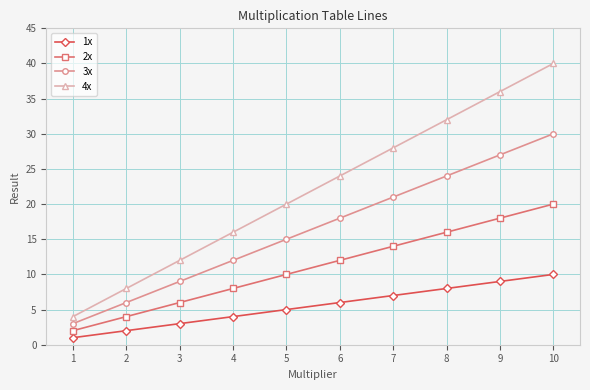

Reading left to right, transcribe all the data shown in this chart.

1x: 1=1	2=2	3=3	4=4	5=5	6=6	7=7	8=8	9=9	10=10
2x: 1=2	2=4	3=6	4=8	5=10	6=12	7=14	8=16	9=18	10=20
3x: 1=3	2=6	3=9	4=12	5=15	6=18	7=21	8=24	9=27	10=30
4x: 1=4	2=8	3=12	4=16	5=20	6=24	7=28	8=32	9=36	10=40